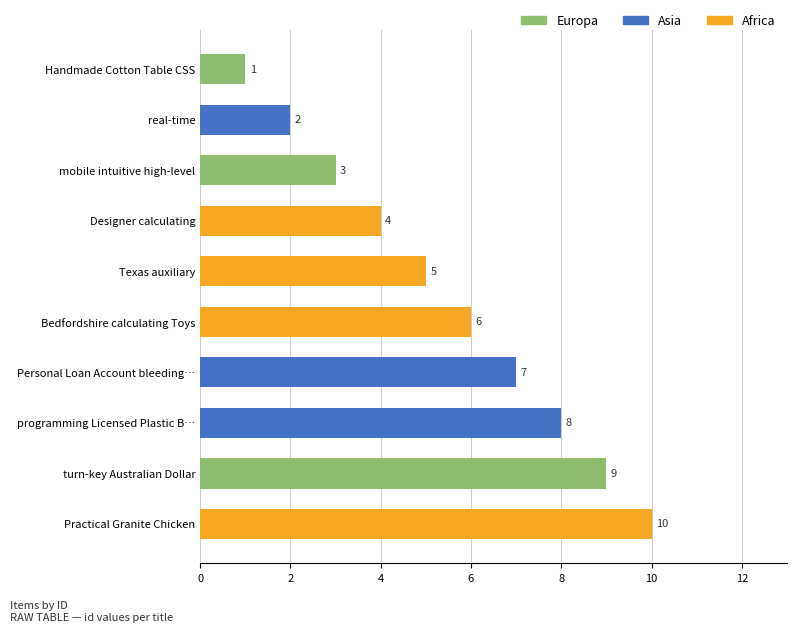

Reading top to bottom, extract all data points from this chart.

Handmade Cotton Table CSS=1	real-time=2	mobile intuitive high-level=3	Designer calculating=4	Texas auxiliary=5	Bedfordshire calculating Toys=6	Personal Loan Account bleeding…=7	programming Licensed Plastic B…=8	turn-key Australian Dollar=9	Practical Granite Chicken=10